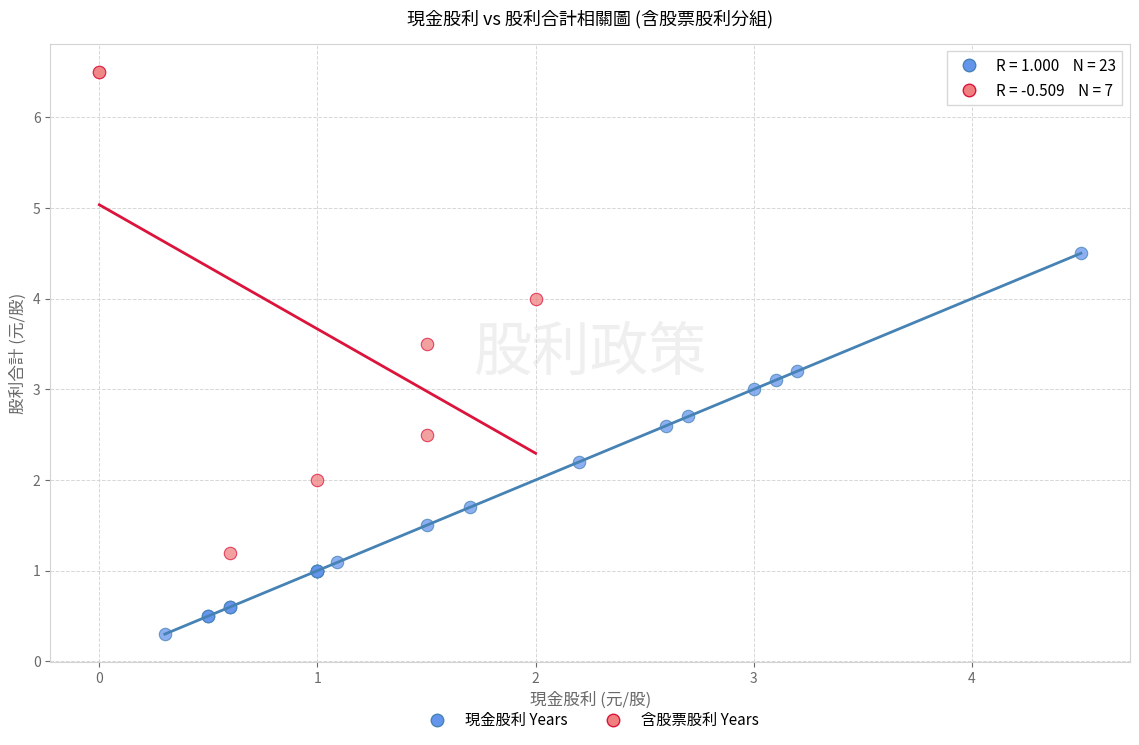

Which series reaches the minimum Y coordinate?

現金股利 Years